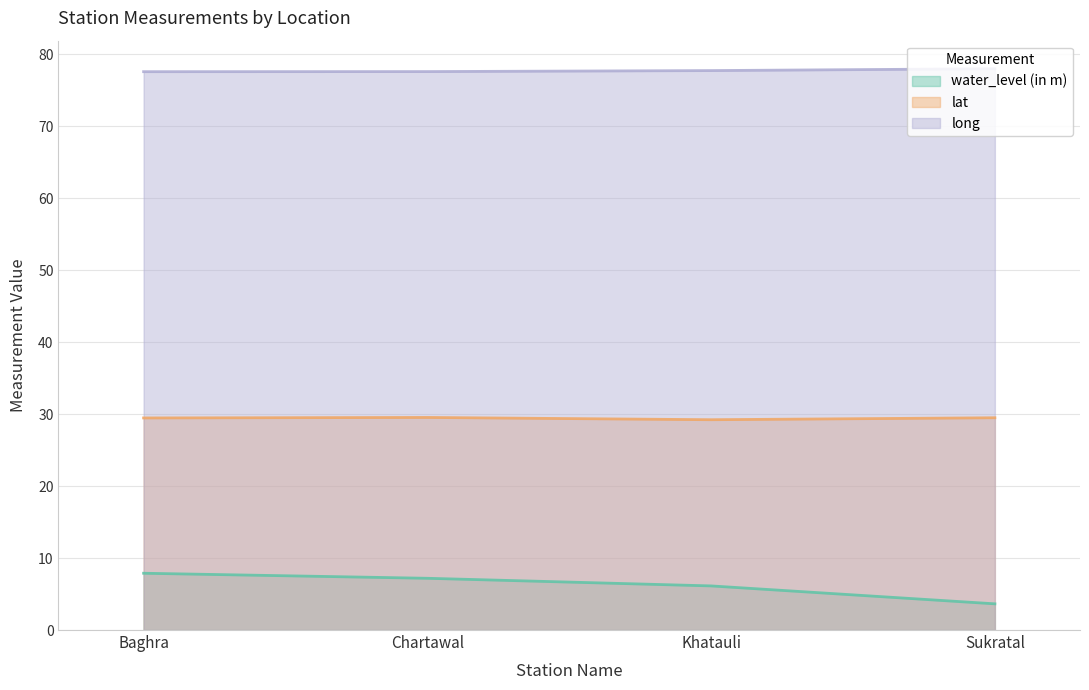

What is the label of the 1st point from the right?

Sukratal